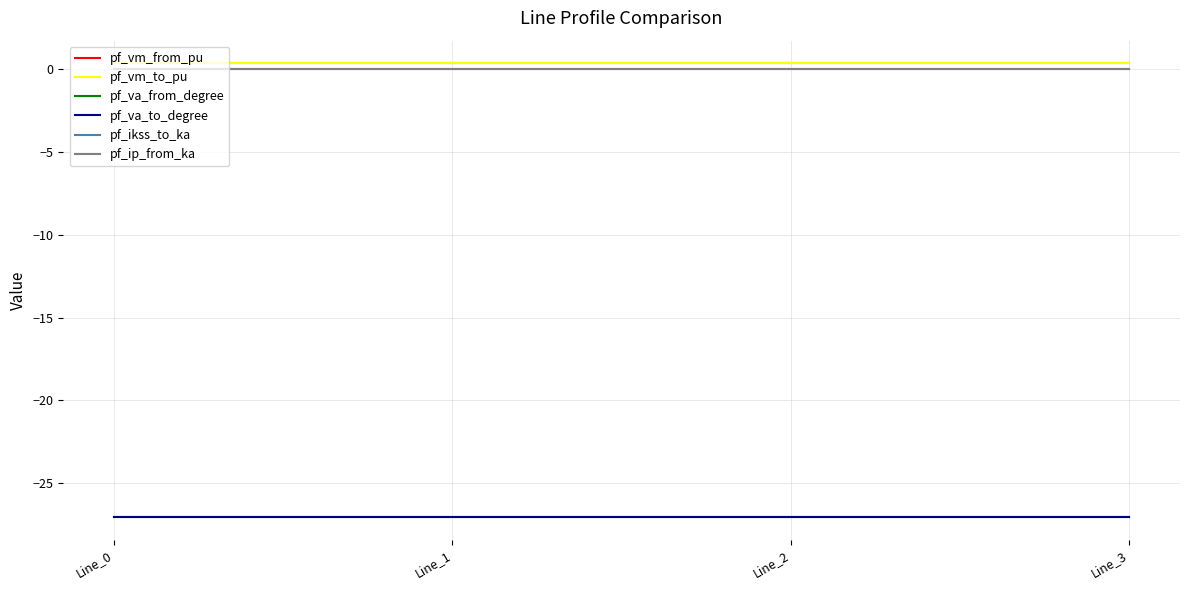

At which category is the sum across all series the highest?

Line_3